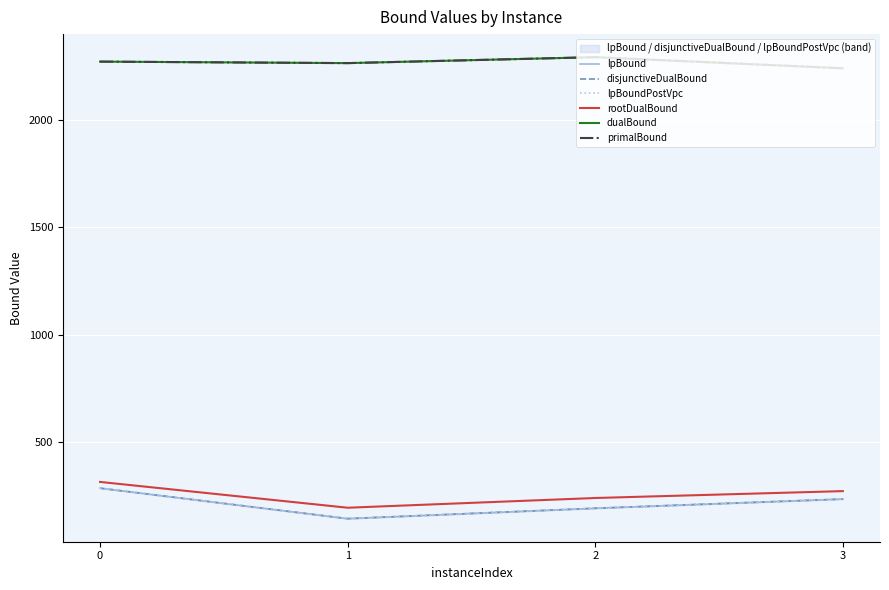

At how many categories does at least one series exceed 289?

4